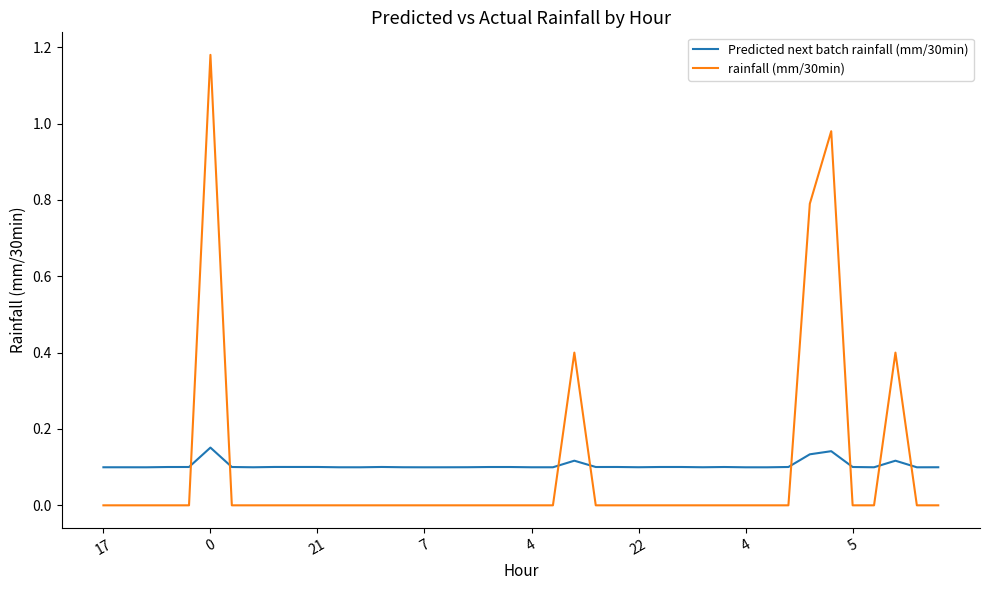

How many Predicted next batch rainfall (mm/30min) values are between 0 and 1?

40